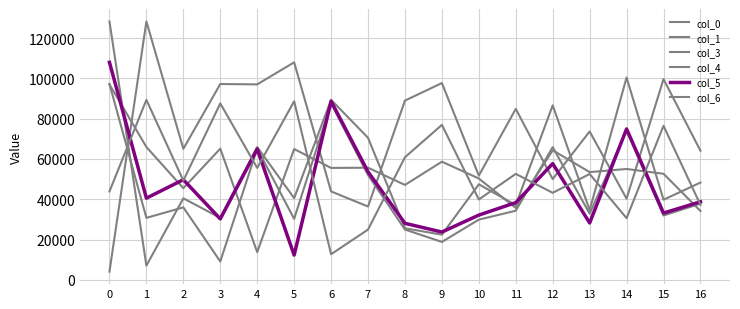

What is the highest value of the col_6 series?

89340.0